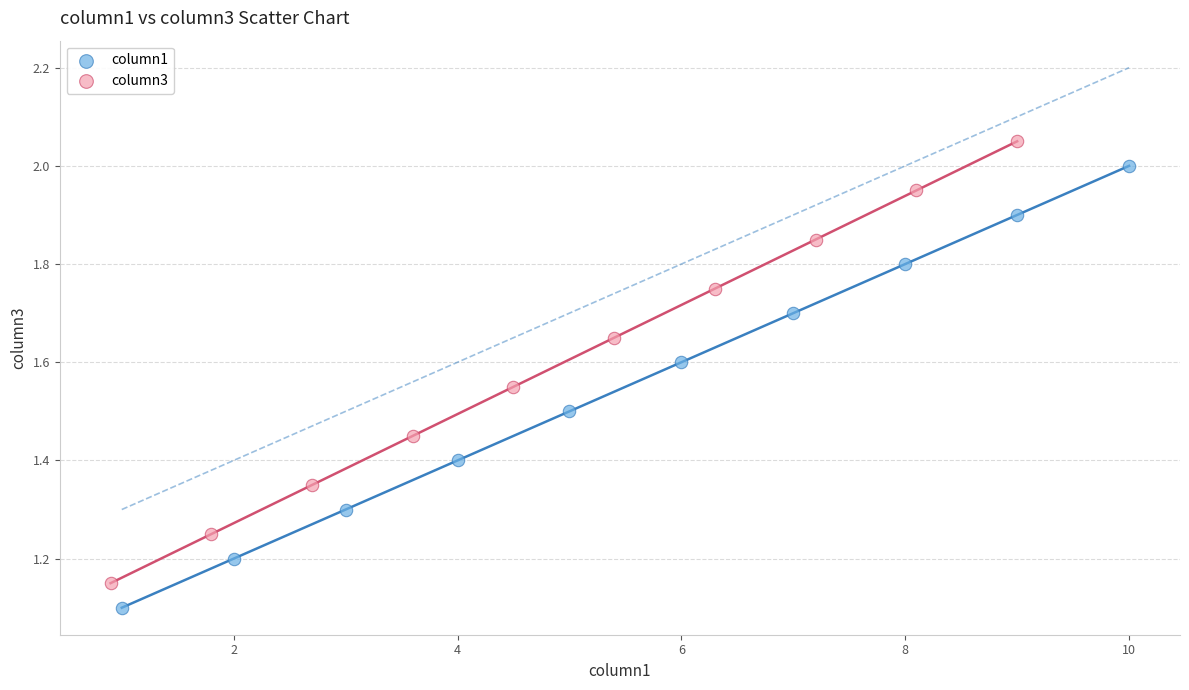

Which series contains the highest Y value?

column3